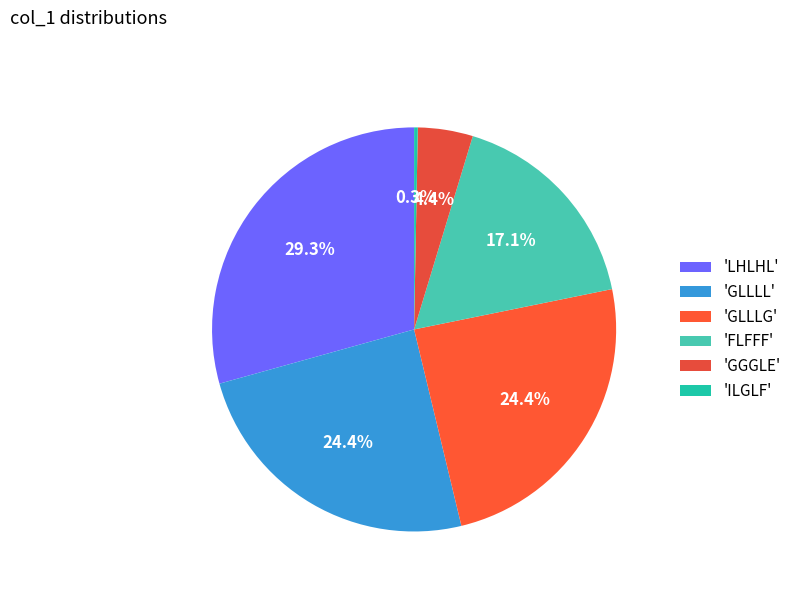

How many segments does this pie chart have?

6